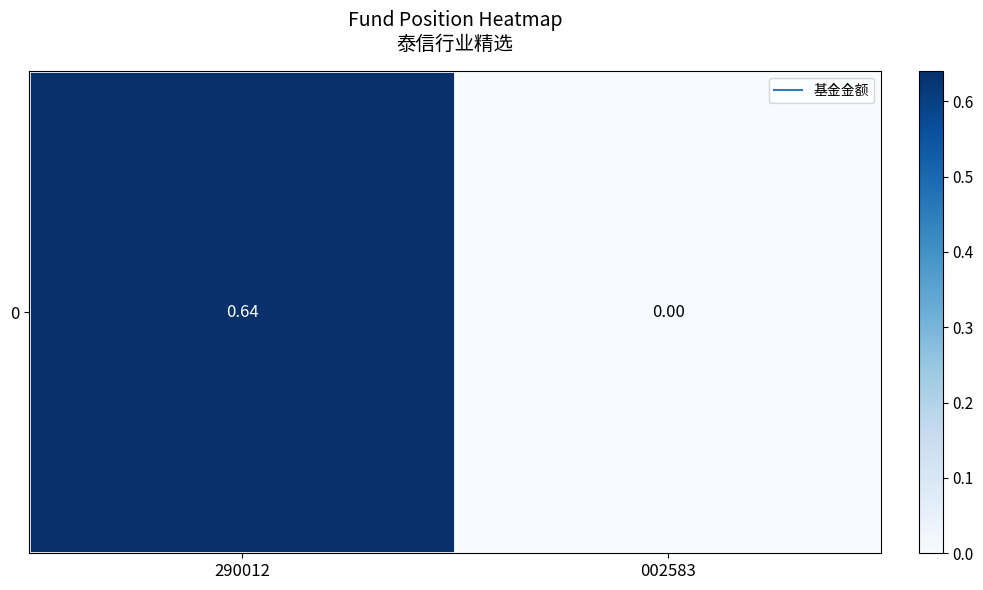

What is the difference between the maximum and minimum values?

0.6